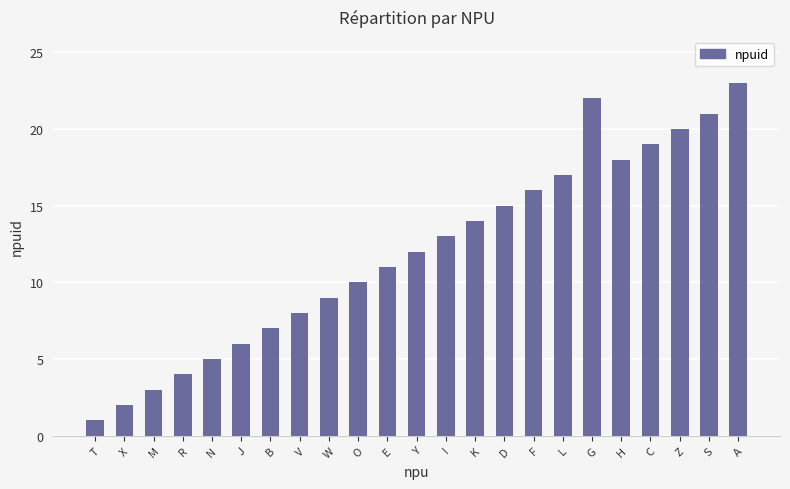

What is the sum of the values at S and Y?

33